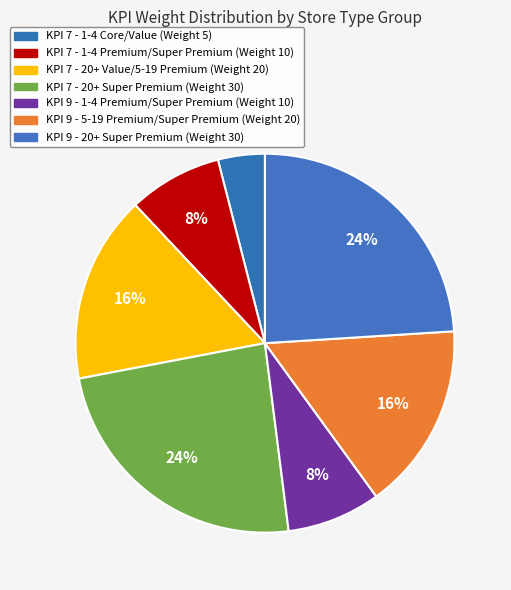

Is it true that KPI 7 - 20+ Value/5-19 Premium (Weight 20) is 4% of the pie?

False